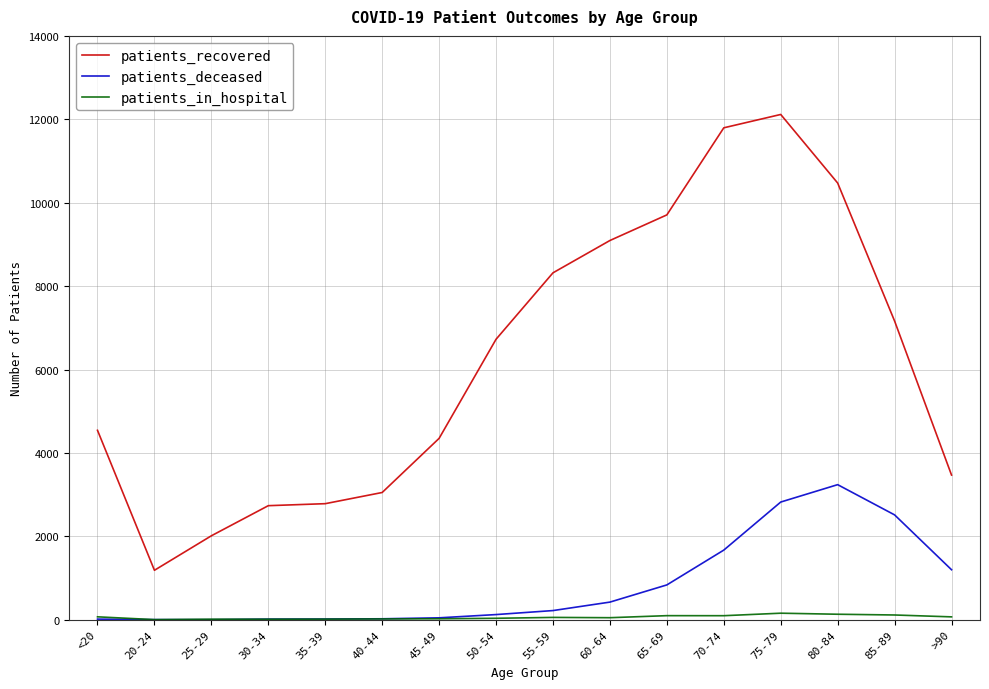

List the series in order of their peak value, lowest first.

patients_in_hospital, patients_deceased, patients_recovered